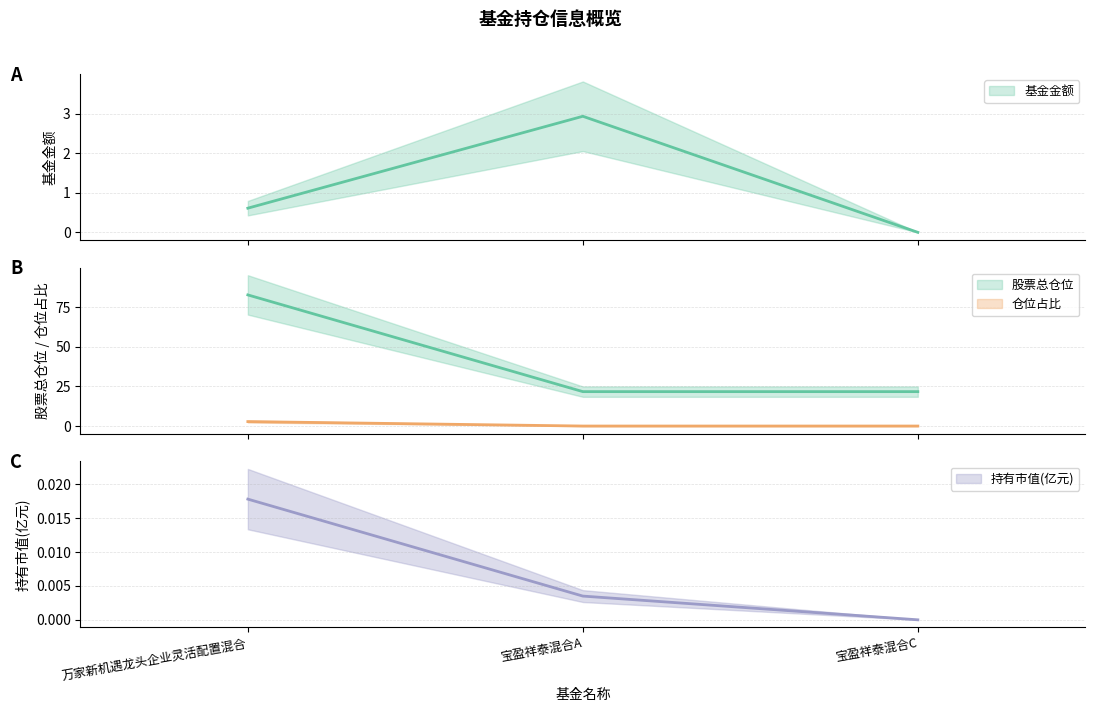

Is the value of 持有市值(亿元) at 宝盈祥泰混合A greater than the value of 基金金额 at 宝盈祥泰混合C?

Yes